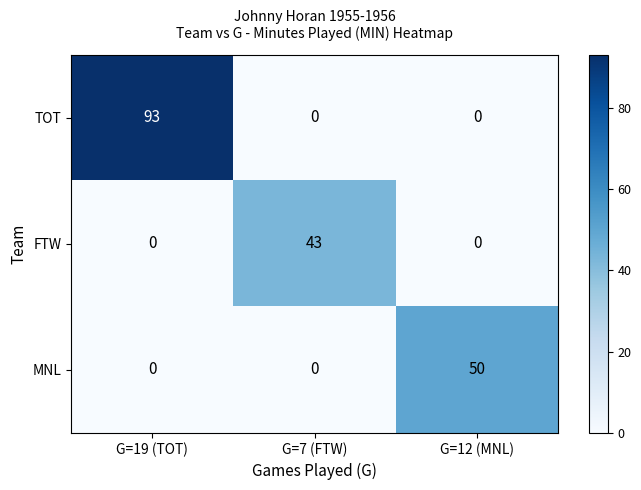

At how many categories does at least one series exceed 59?

1